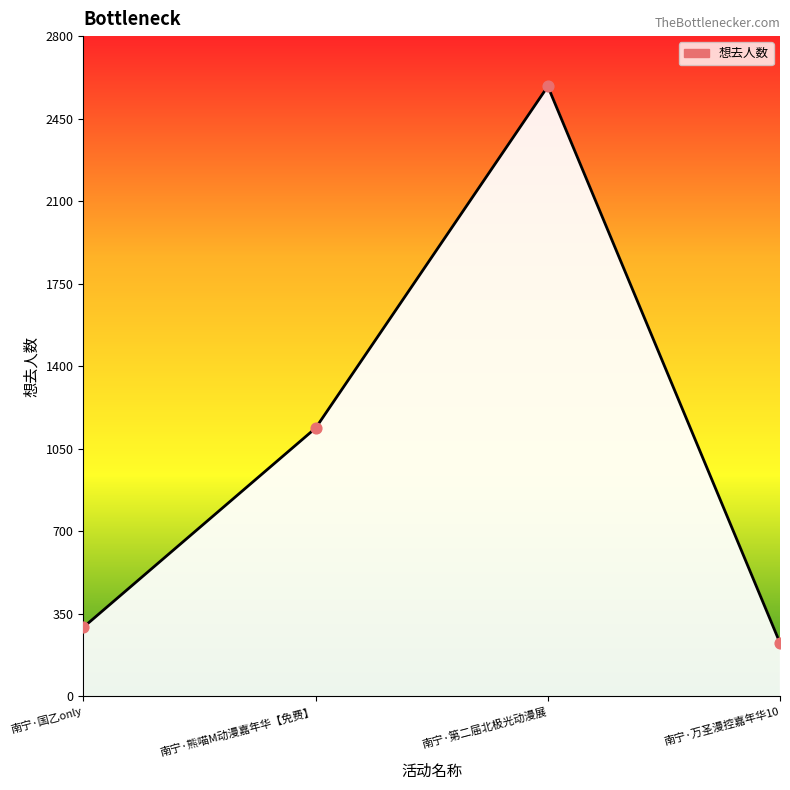

What is the ratio of the value at 南宁·万圣漫控嘉年华10 to the value at 南宁·国乙only?

0.8